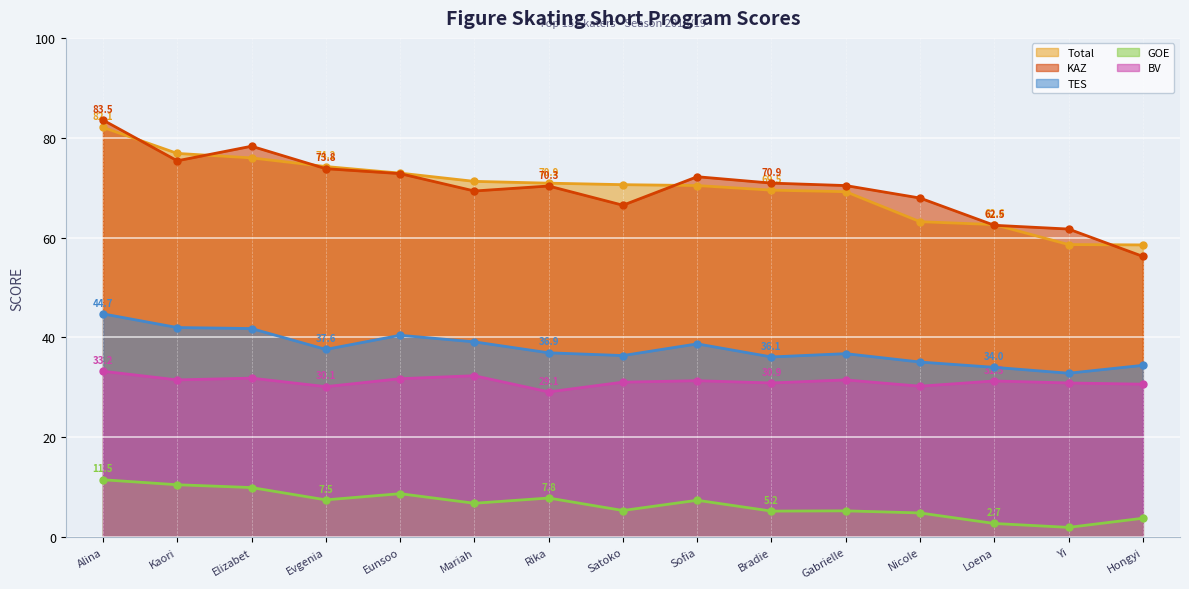

What is the average value of the KAZ series?

70.1